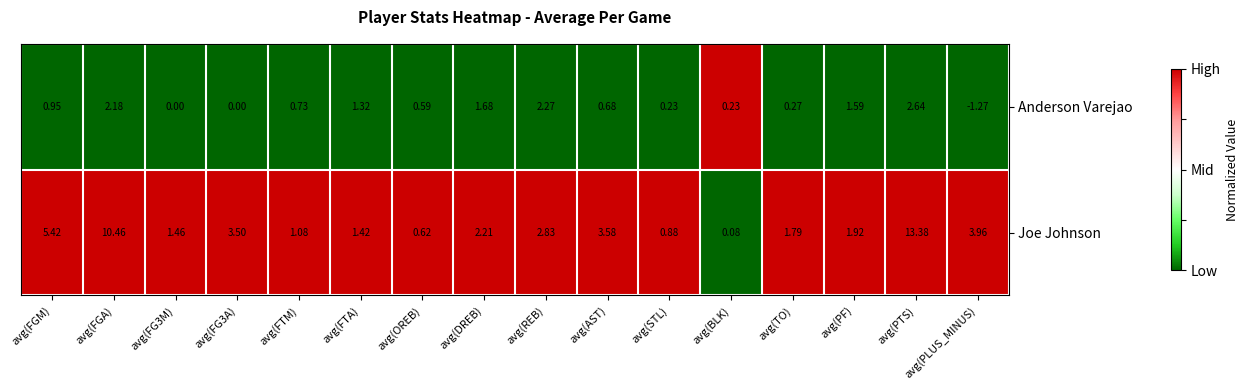

Between avg(FTM) and avg(OREB), which series saw the biggest shift?

Joe Johnson